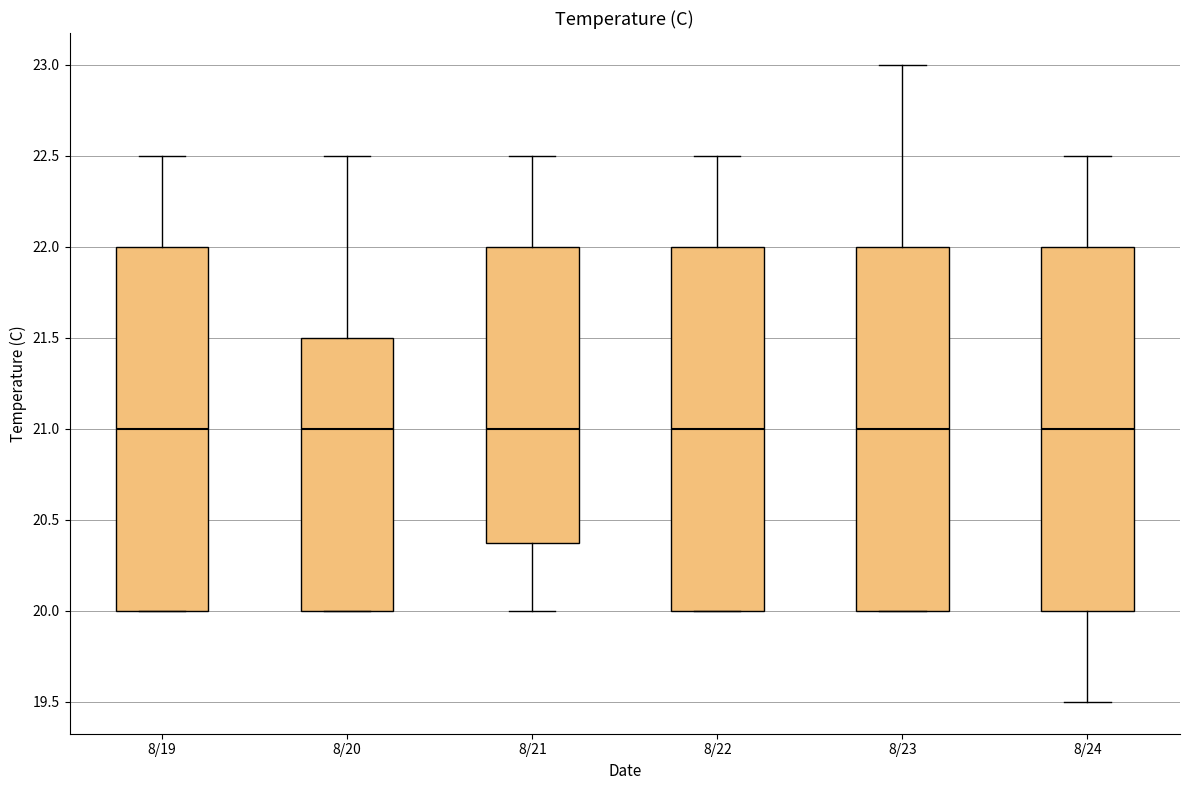

Reading left to right, transcribe this box plot: for each box, give where its median line is, the range the box spans, and where its two whiskers end, as read against the y-axis. The values are not printed on the chart, so give them approximately, as read against the axis.

8/19: median 21.0, box 20.0 to 22.0, whiskers 20.0 to 22.5
8/20: median 21.0, box 20.0 to 21.5, whiskers 20.0 to 22.5
8/21: median 21.0, box 20.4 to 22.0, whiskers 20.0 to 22.5
8/22: median 21.0, box 20.0 to 22.0, whiskers 20.0 to 22.5
8/23: median 21.0, box 20.0 to 22.0, whiskers 20.0 to 23.0
8/24: median 21.0, box 20.0 to 22.0, whiskers 19.5 to 22.5